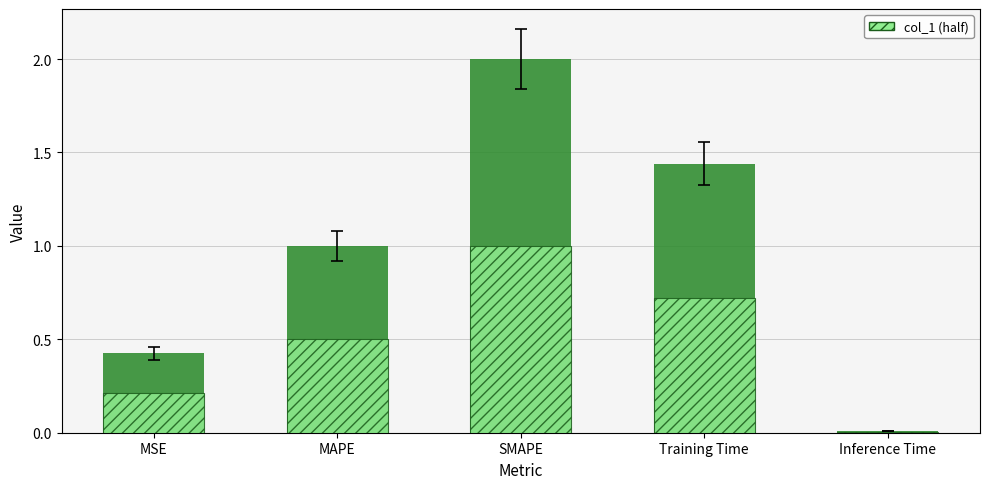

Reading left to right, extract all data points from this chart.

0.4	1.0	2.0	1.4	0.0